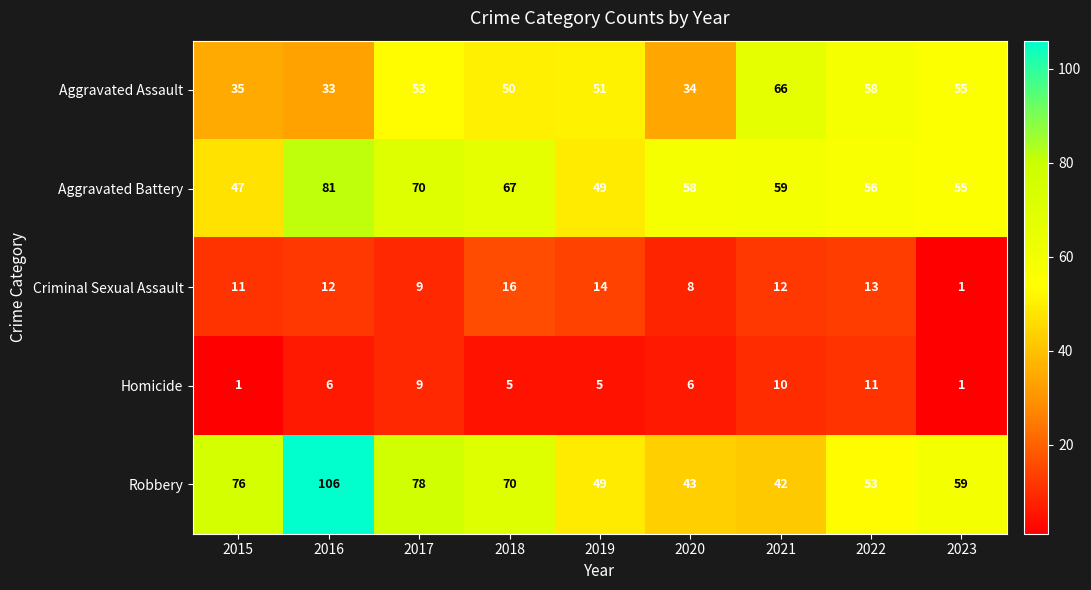

Is it true that Criminal Sexual Assault equals 1 at 2023?

True